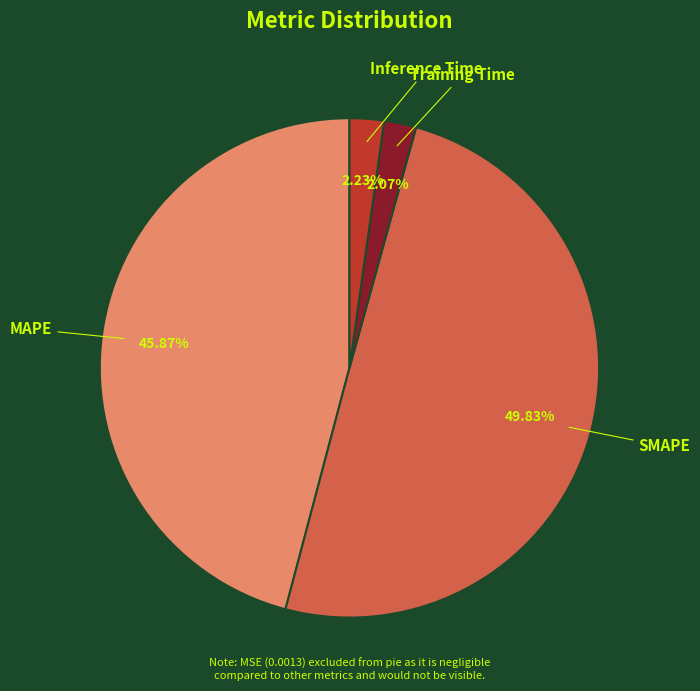

Count the number of slices in the pie.

4